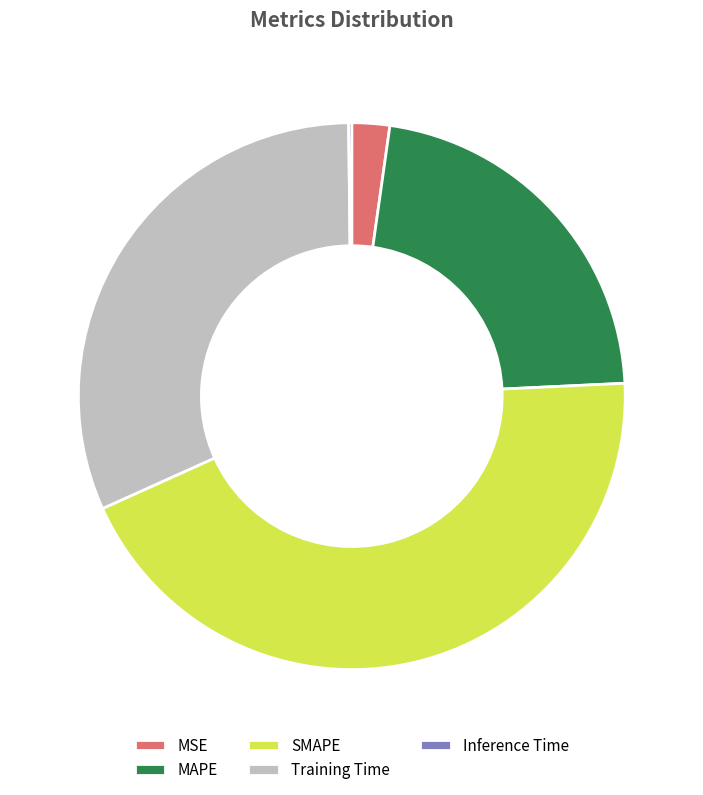

Is it true that Training Time is 26% of the pie?

False